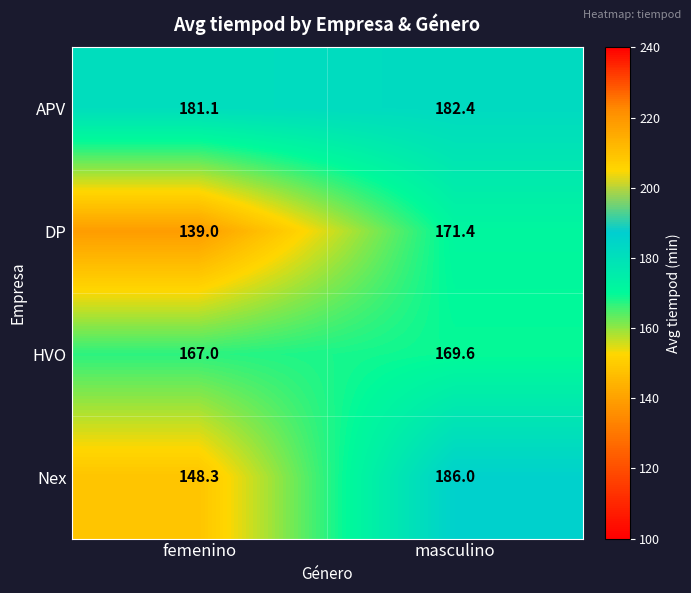

Which label corresponds to the largest value in the chart?

masculino